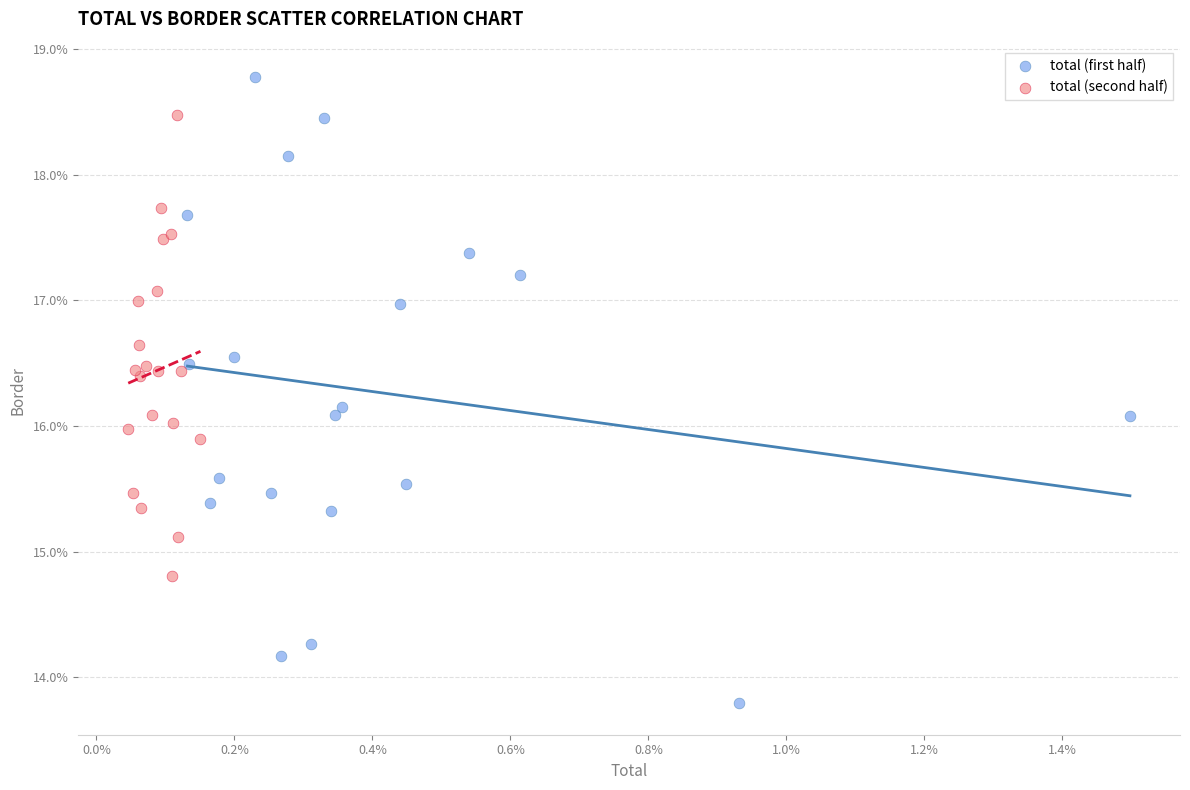

Which series contains the lowest Y value?

total (first half)